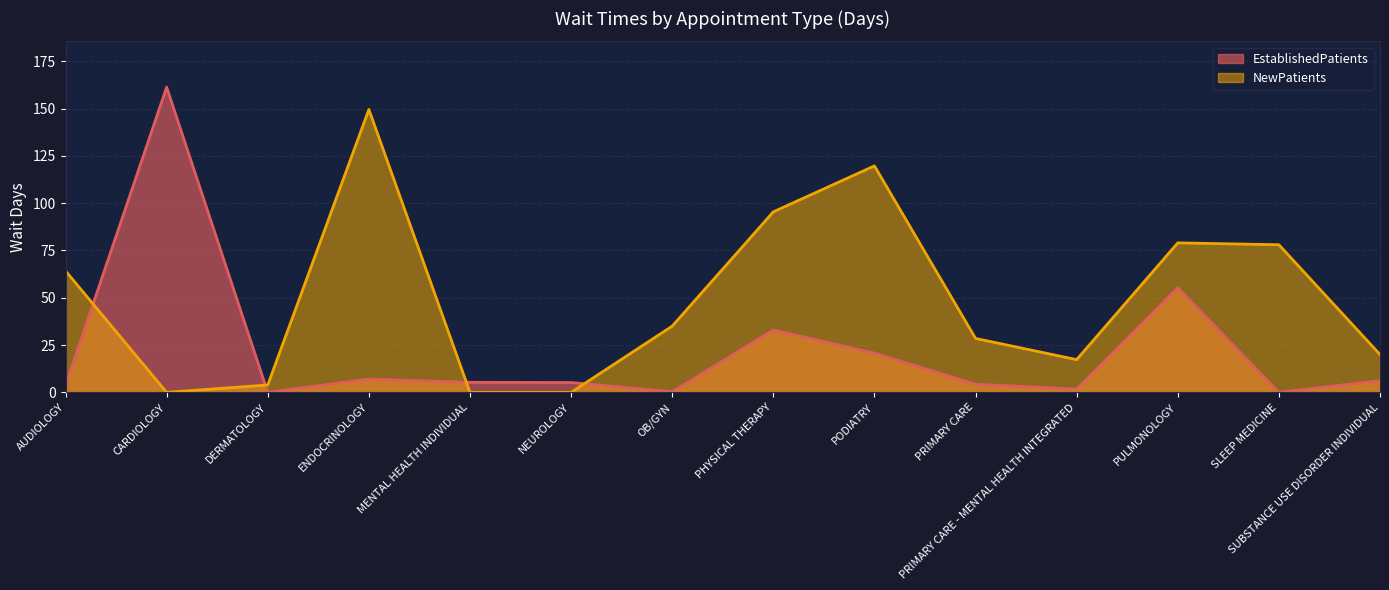

What is the label of the 5th point from the right?

PRIMARY CARE